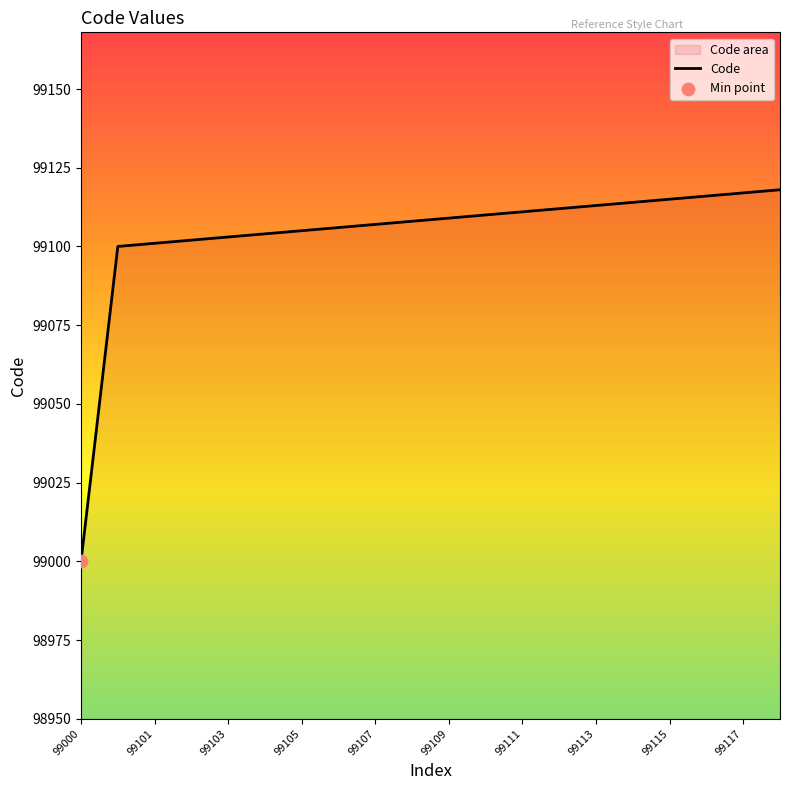

What is the ratio of the value at 99111 to the value at 99105?

1.0